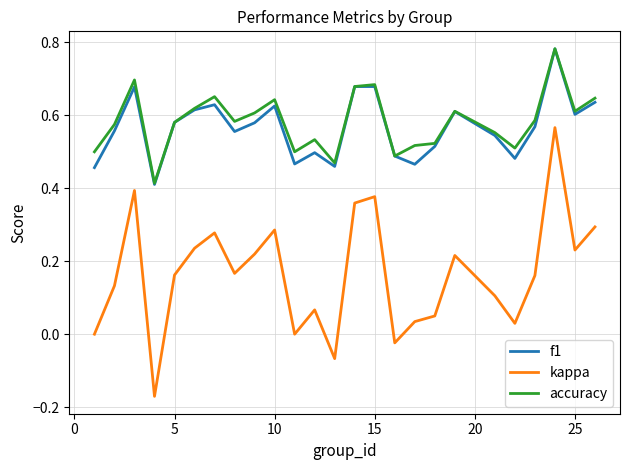

True or false: kappa and accuracy cross at least once.

False